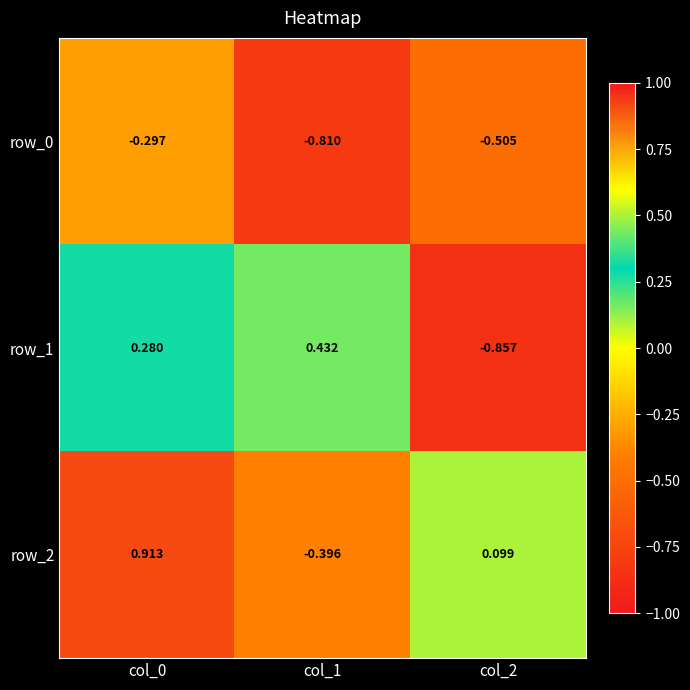

How many categories are shown in the chart?

3